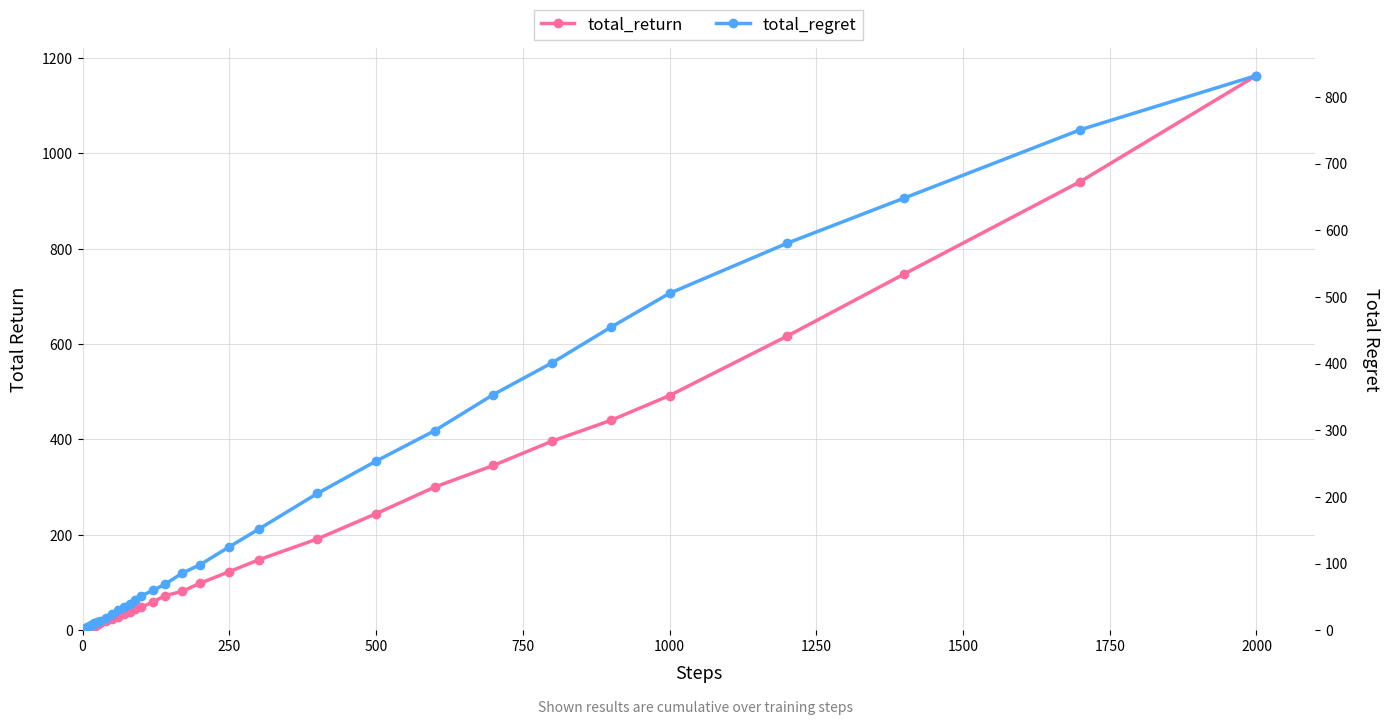

What is the difference between the maximum and second lowest values in the total_regret series?

831.4